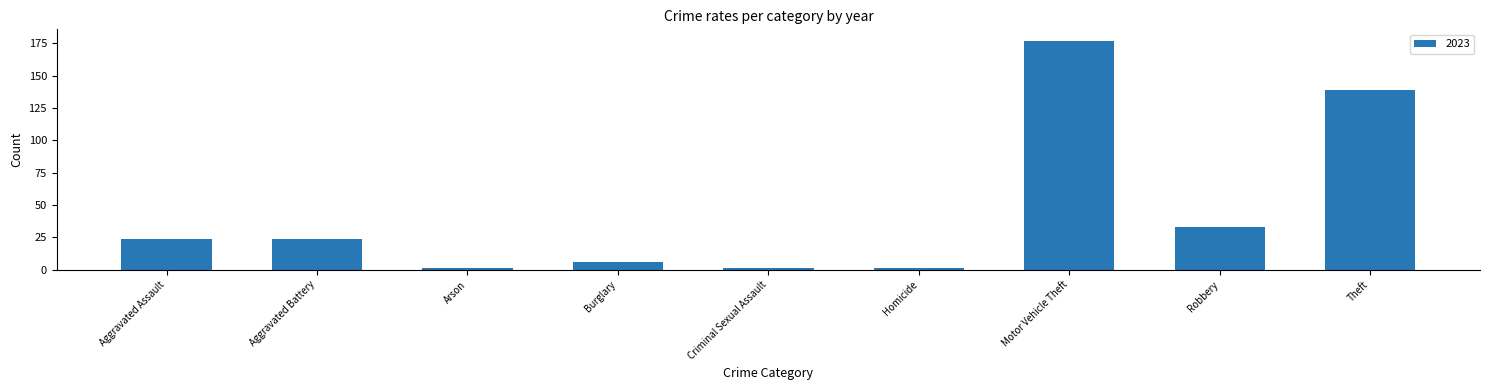

What is the difference between the second highest and minimum values?

138